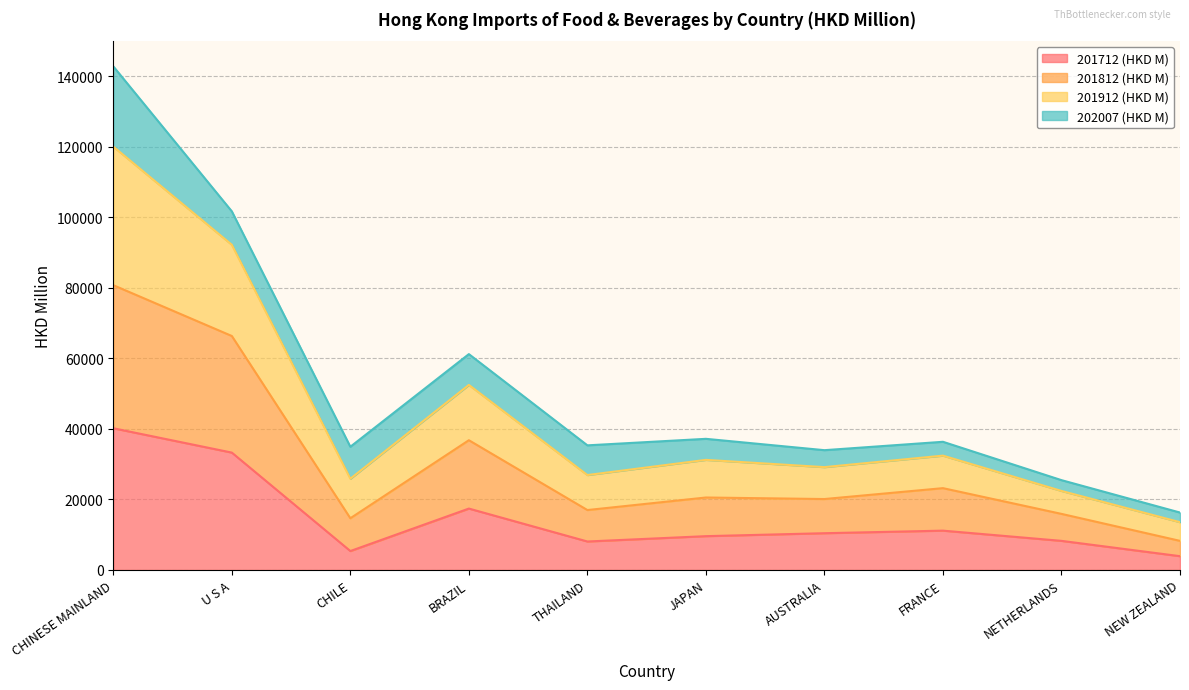

Is it true that 201712 (HKD M) equals 33286.3 at U S A?

True